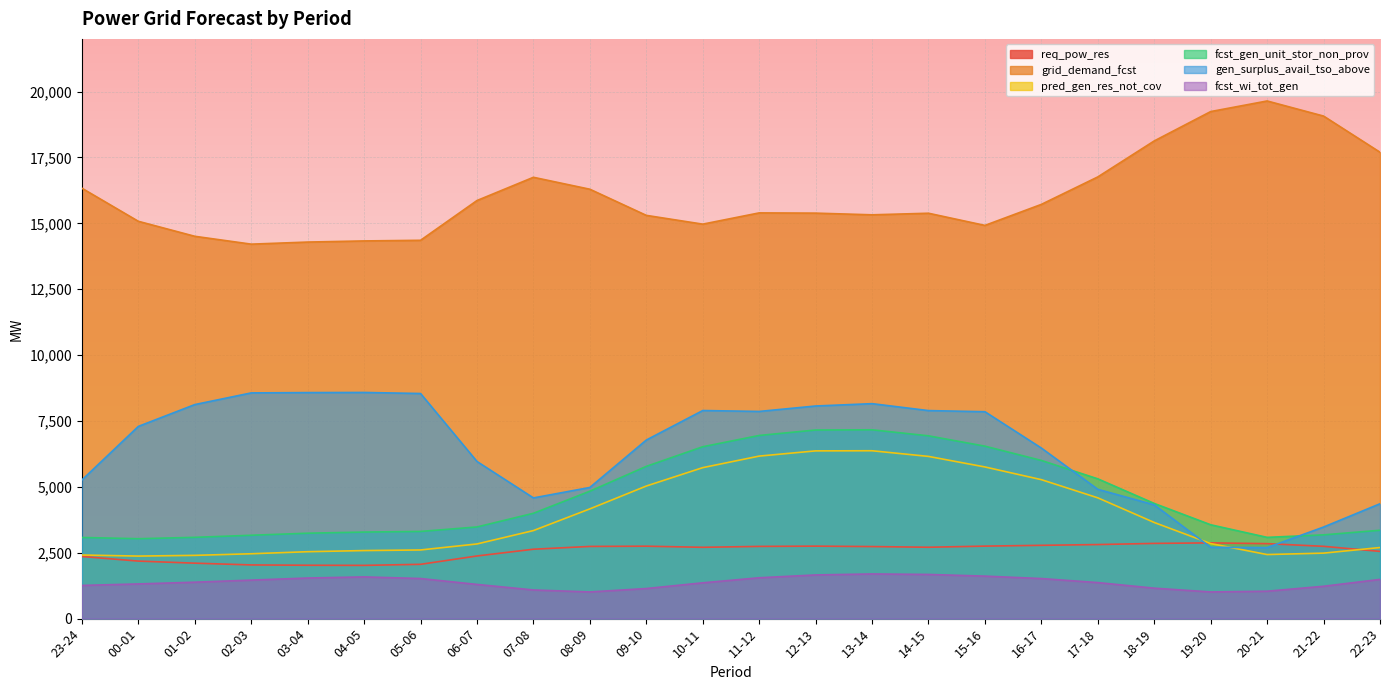

The value of fcst_wi_tot_gen at 05-06 is 798. True or false?

False